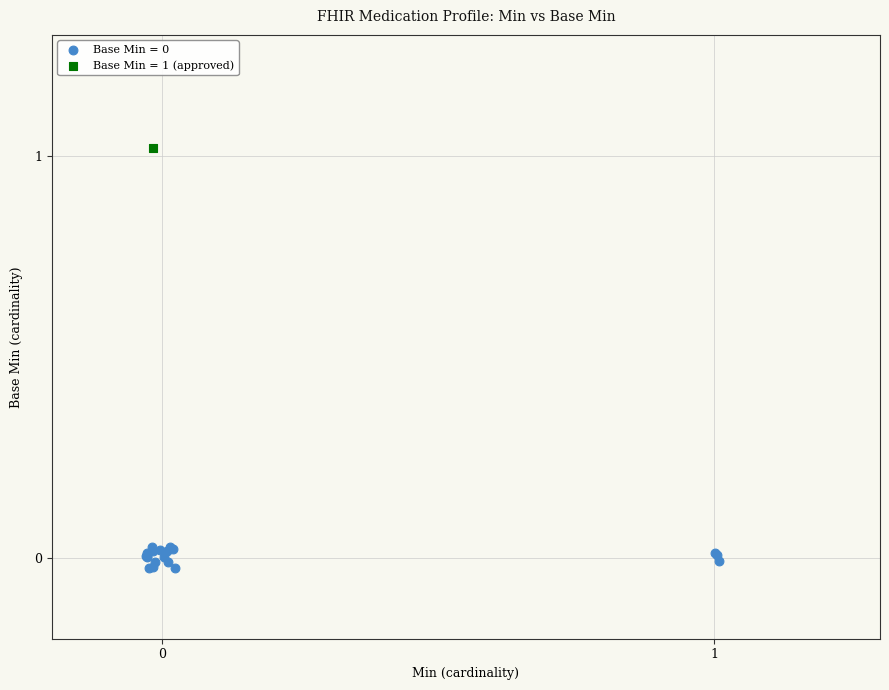

Which series contains the highest Y value?

Base Min = 1 (approved)